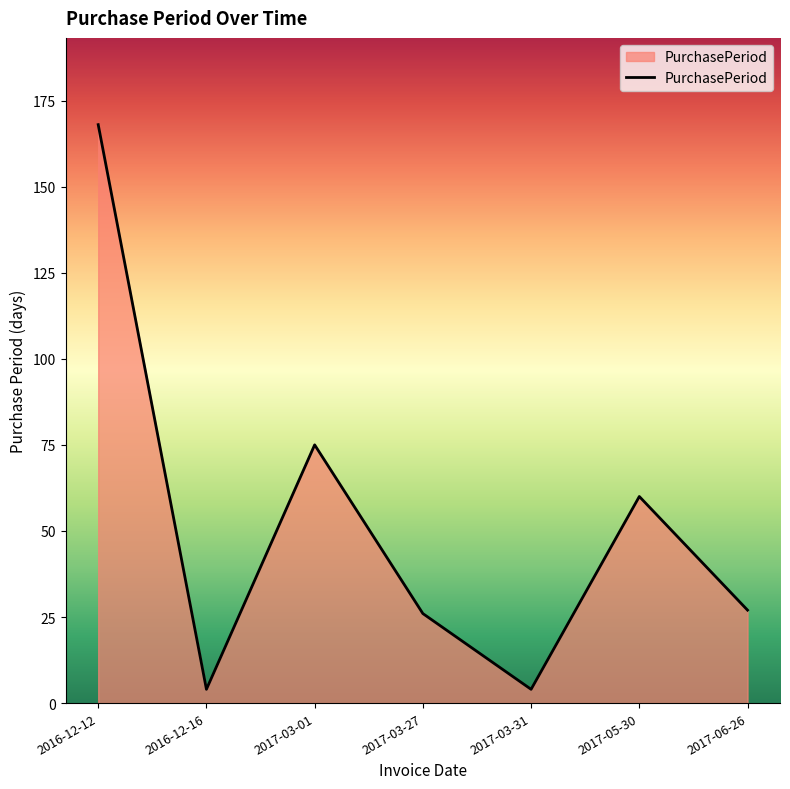

What is the difference between the values at 2016-12-12 and 2016-12-16?

164